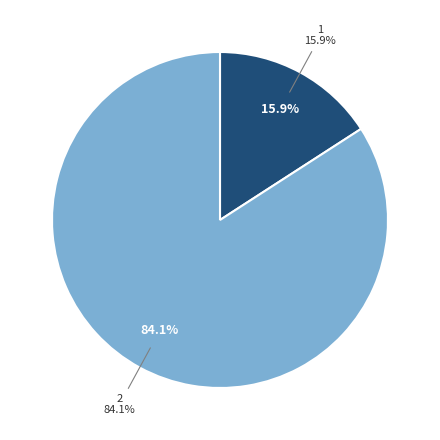

What percentage do 2 and 0 together represent?

84.1%